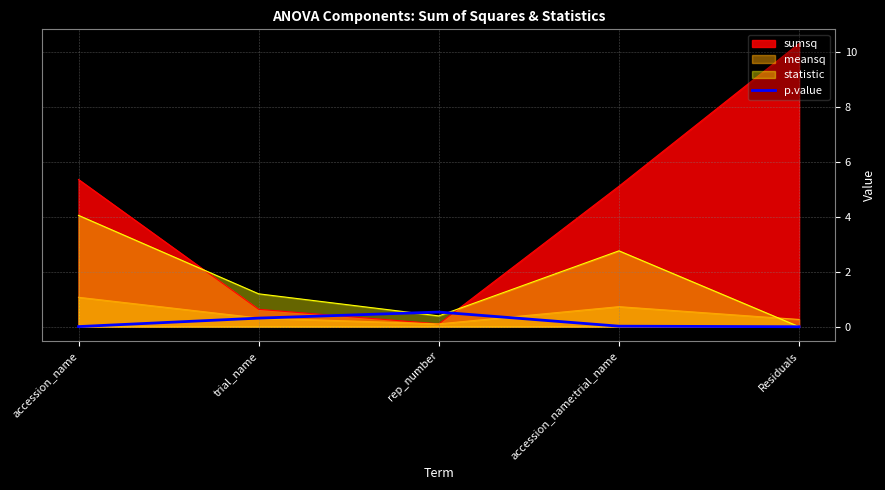

Reading left to right, what are all the values shown in this chart?

accession_name=0.0	trial_name=0.3	rep_number=0.5	accession_name:trial_name=0.0	Residuals=0.0